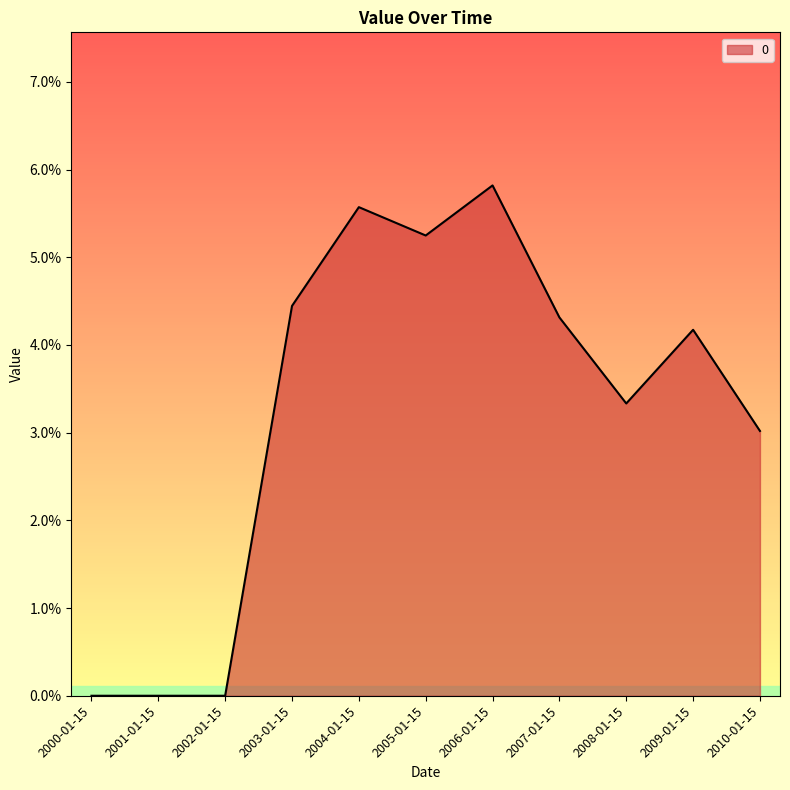

What is the label of the 2nd point from the left?

2001-01-15